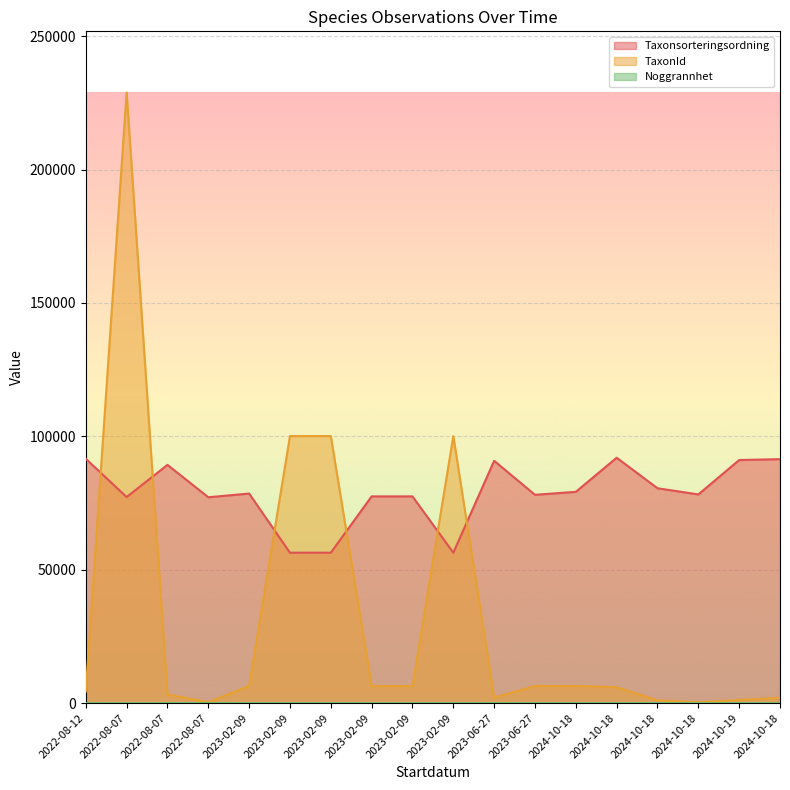

How many data points in Taxonsorteringsordning are above 78569?

8